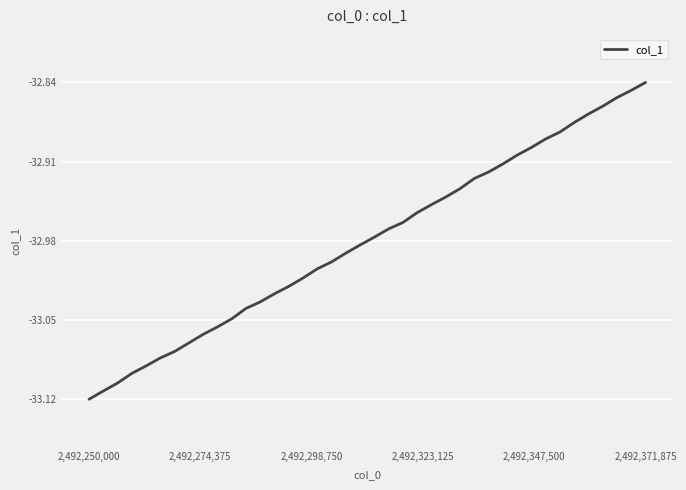

What is the difference between the maximum and minimum values?

0.3